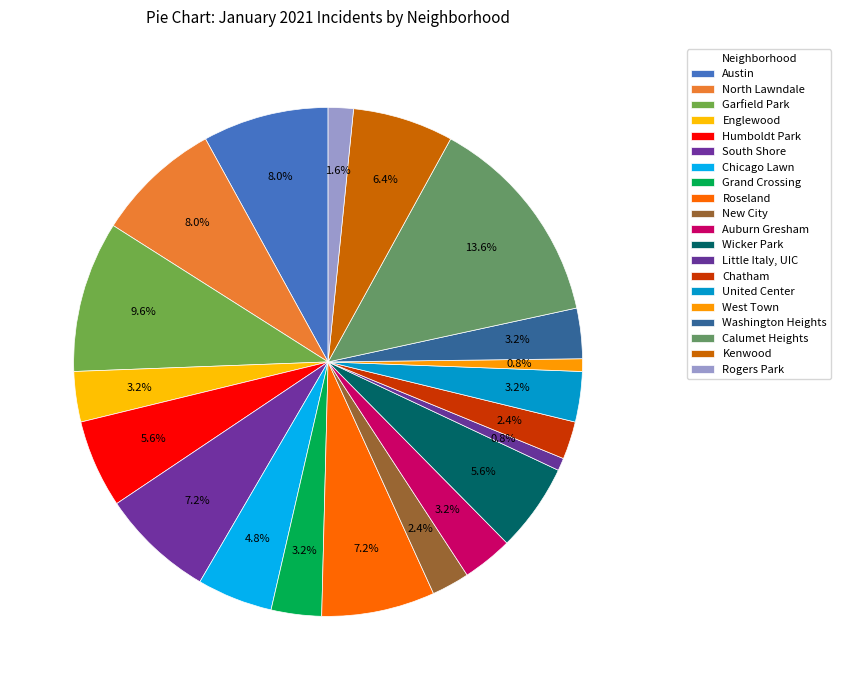

What percentage is the Humboldt Park slice, to the nearest percent?

6%